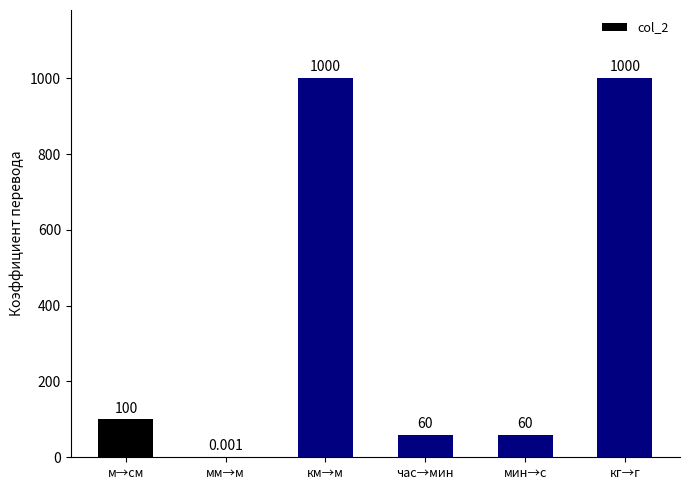

Which has a higher value, мин→с or км→м?

км→м